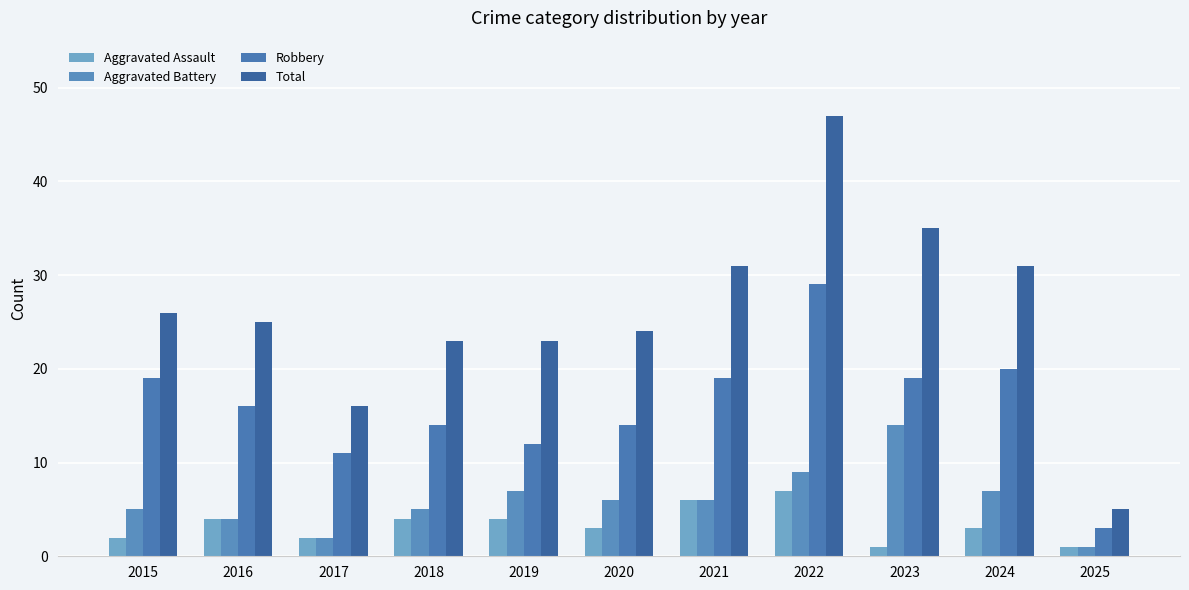

Rank the series by their maximum value, from highest to lowest.

Total, Robbery, Aggravated Battery, Aggravated Assault